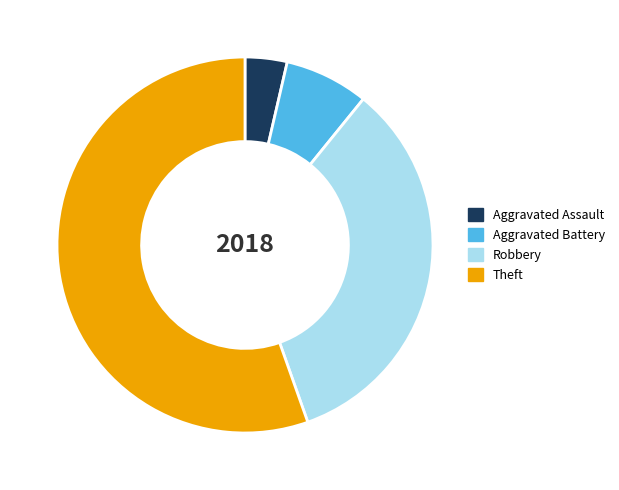

Is there a majority slice in this chart?

Yes